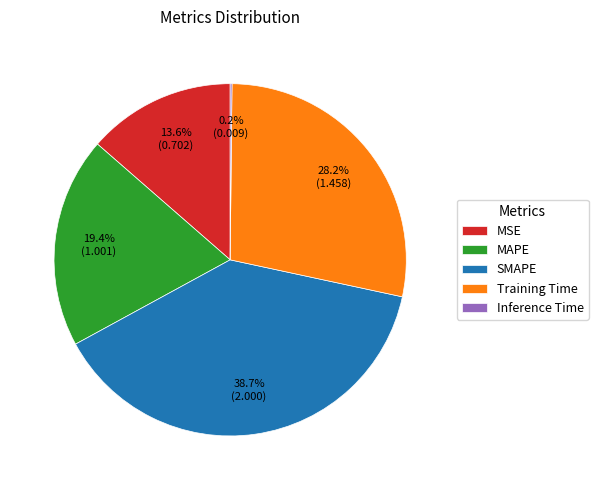

Is there a majority slice in this chart?

No